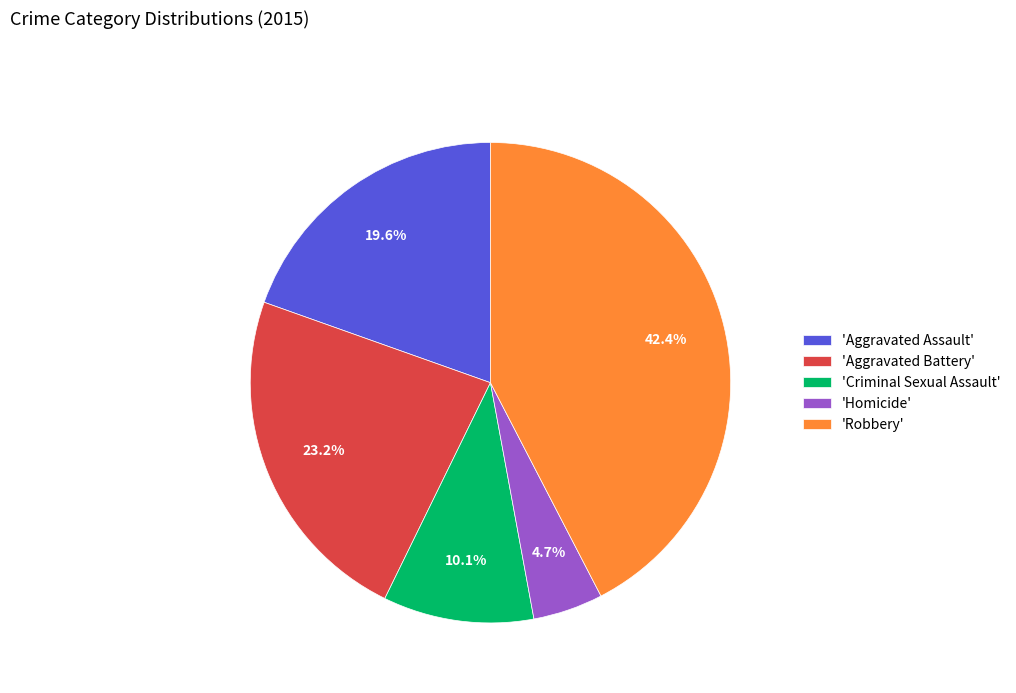

What portion of the pie excludes 'Aggravated Assault'?

80.4%